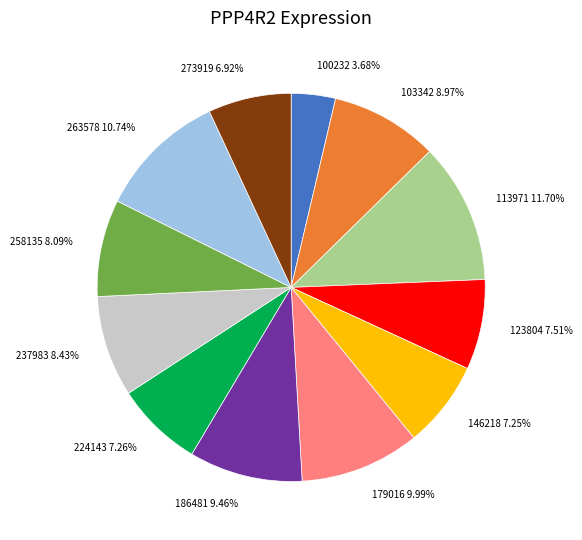

The 258135 slice represents 8% of the pie. True or false?

True